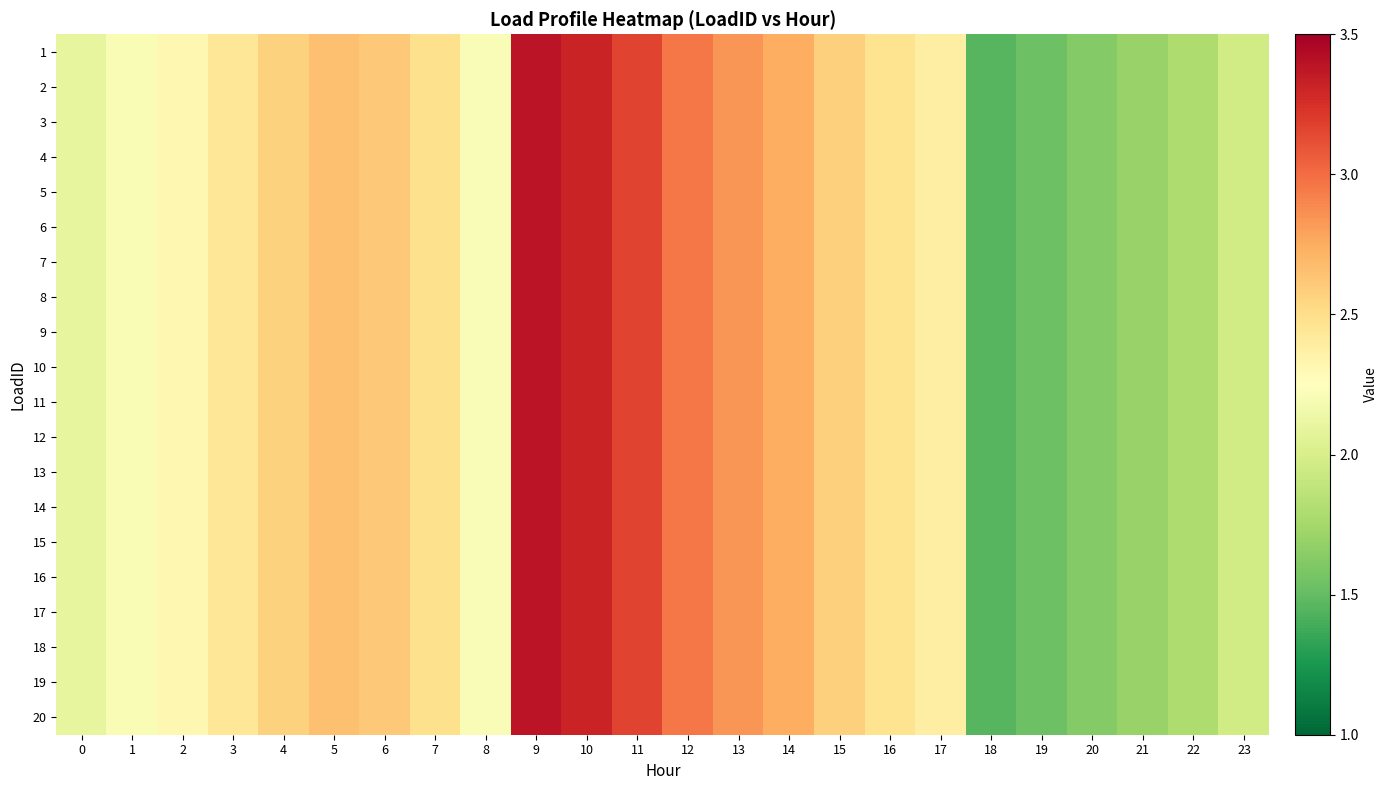

At 23, list the series in order from largest to smallest.

1, 2, 3, 4, 5, 6, 7, 8, 9, 10, 11, 12, 13, 14, 15, 16, 17, 18, 19, 20